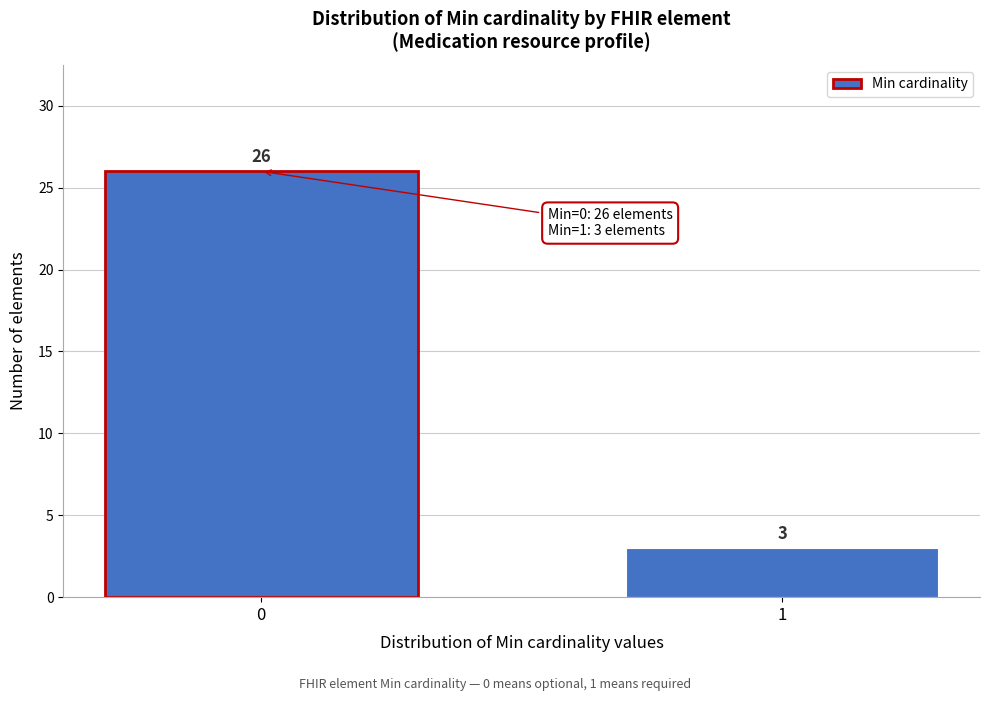

Reading left to right, extract all data points from this chart.

26	3